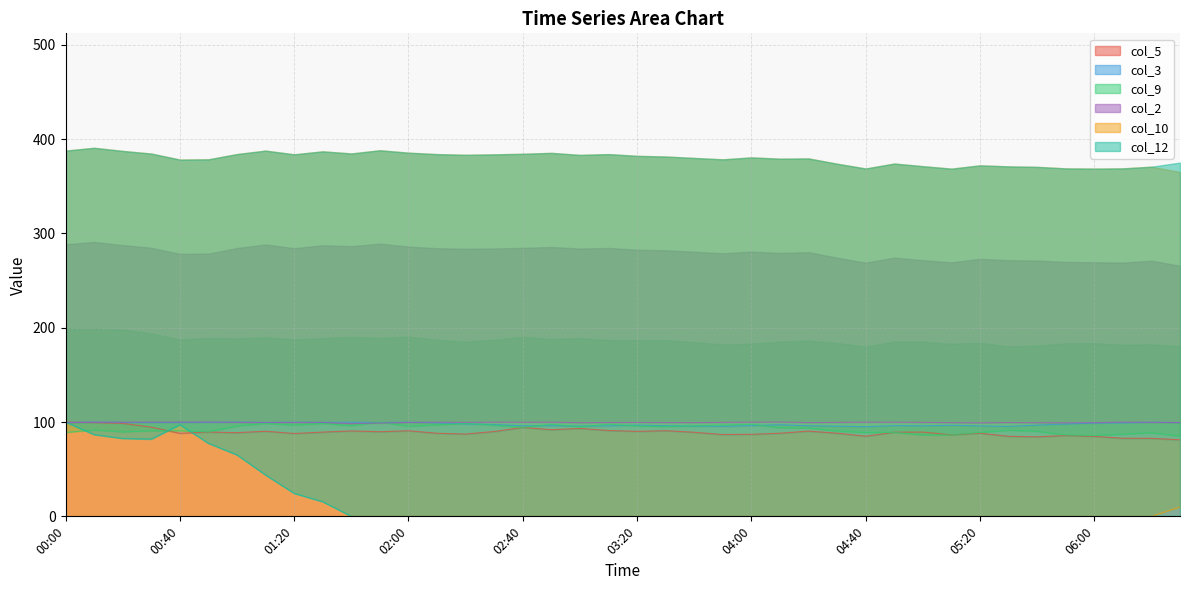

Reading left to right, list all the values displayed in this chart.

col_5: 100.0	99.4	98.6	94.6	88.2	89.4	88.7	90.3	87.9	89.4	90.6	89.8	90.8	88.1	87.3	90.0	94.3	91.9	93.2	91.1	90.1	90.8	89.2	86.8	87.0	88.2	90.4	88.2	85.0	89.2	89.4	86.4	88.2	84.9	84.3	85.7	84.8	82.8	82.7	81.2
col_3: 99.5	100.0	99.5	99.5	99.5	99.7	100.0	99.6	99.8	99.7	99.8	99.5	99.8	99.2	98.0	97.4	96.1	96.1	95.8	95.9	96.8	96.1	95.7	95.5	96.2	97.2	96.0	95.7	95.1	96.2	96.0	96.6	95.9	95.4	96.8	97.9	98.9	99.1	99.8	99.4
col_9: 89.0	91.7	89.6	90.8	90.8	89.6	95.8	98.5	96.7	98.5	96.1	100.0	95.5	97.0	98.5	96.7	94.3	97.6	94.9	97.6	95.8	95.2	95.8	96.7	97.6	94.0	93.8	90.5	89.0	89.0	86.3	86.3	89.0	91.4	90.2	86.3	85.7	87.2	88.7	85.1
col_2: 99.4	99.9	99.9	99.9	100.0	100.0	99.7	99.5	99.6	99.6	98.3	99.0	99.6	99.8	99.6	99.9	99.8	99.9	99.4	99.6	99.6	99.5	99.4	99.6	99.9	100.0	99.5	99.6	99.8	99.8	99.7	99.4	99.2	99.5	99.3	99.2	99.4	100.0	99.7	99.5
col_10: 0.0	0.0	0.0	0.0	0.0	0.0	0.0	0.0	0.0	0.0	0.0	0.0	0.0	0.0	0.0	0.0	0.0	0.0	0.0	0.0	0.0	0.0	0.0	0.0	0.0	0.0	0.0	0.0	0.0	0.0	0.0	0.0	0.0	0.0	0.0	0.0	0.0	0.0	0.0	10.0
col_12: 100.0	86.7	82.6	82.0	97.3	77.5	65.2	43.8	24.4	15.5	0.0	0.0	0.0	0.0	0.0	0.0	0.0	0.0	0.0	0.0	0.0	0.0	0.0	0.0	0.0	0.0	0.0	0.0	0.0	0.0	0.0	0.0	0.0	0.0	0.0	0.0	0.0	0.0	0.0	0.0